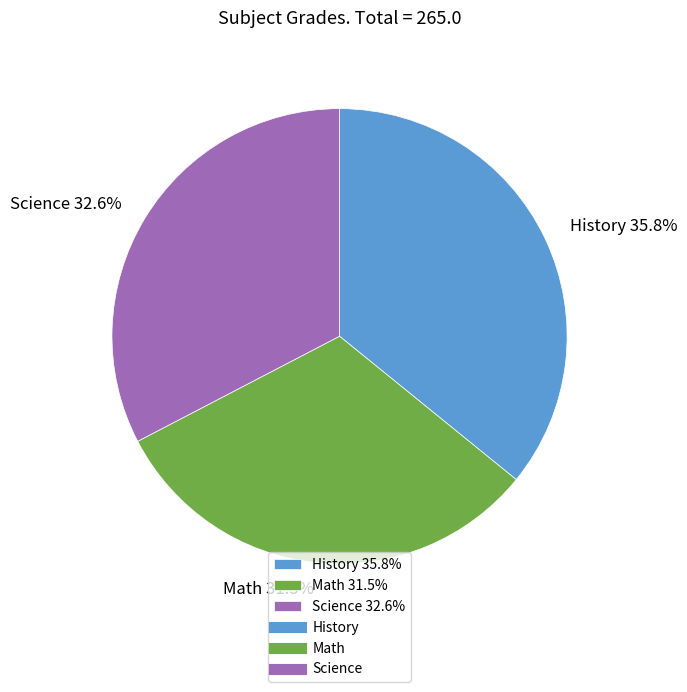

To the nearest percent, what is the difference between the largest and smallest slice percentages?

4%